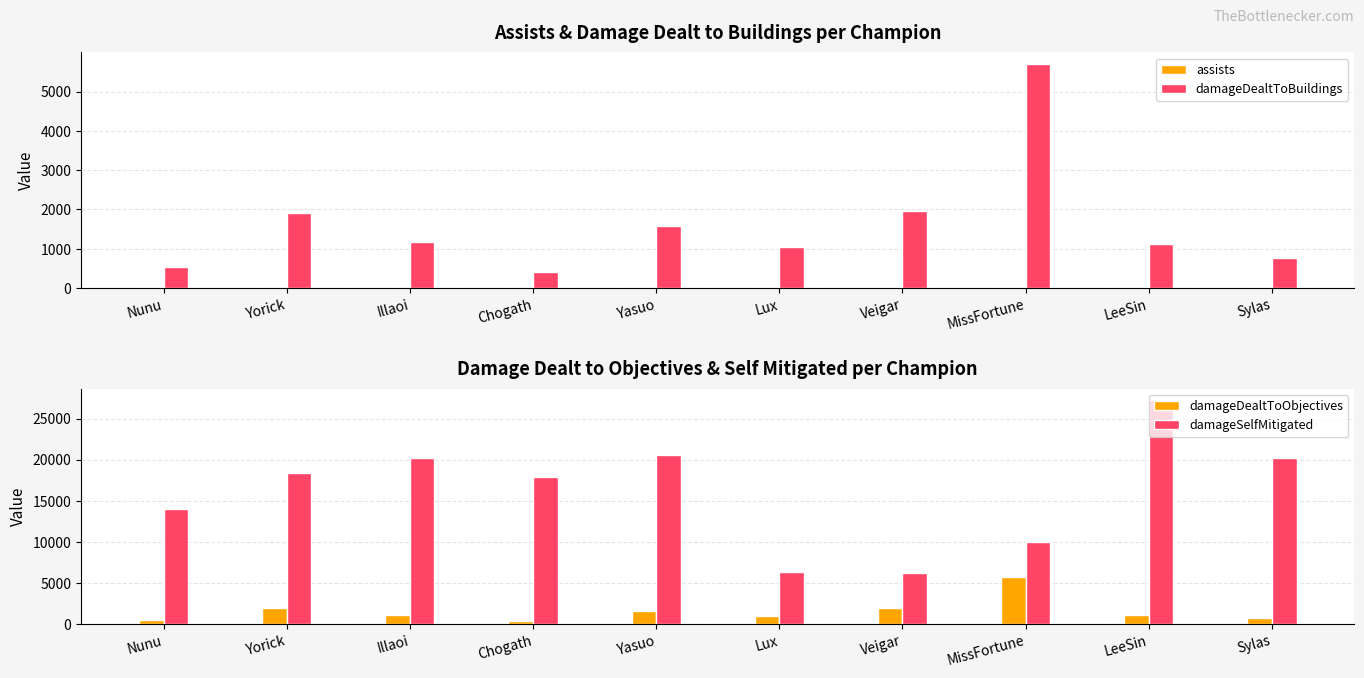

What is the spread (max minus min) of values at Lux?

6364